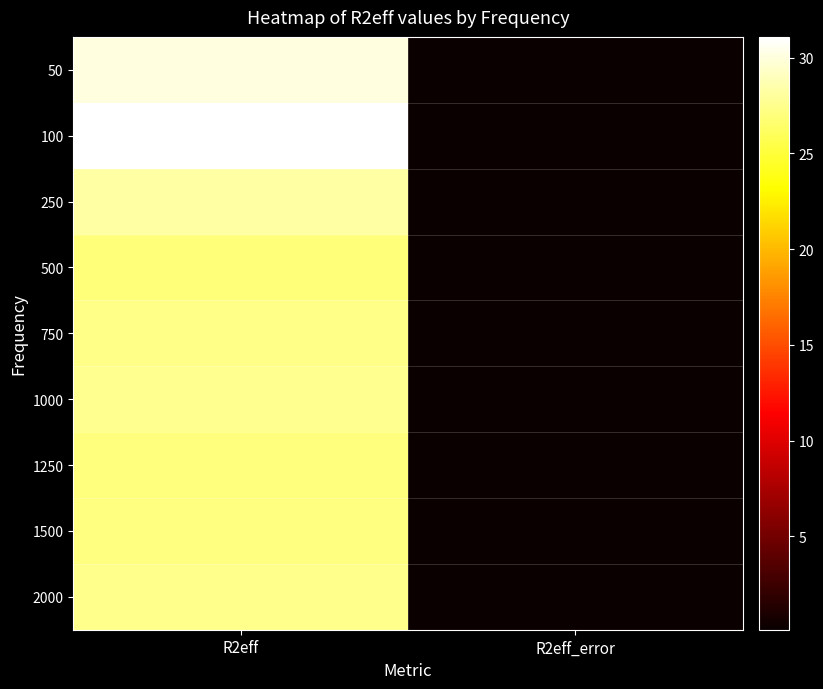

What is the greatest value displayed?

31.1